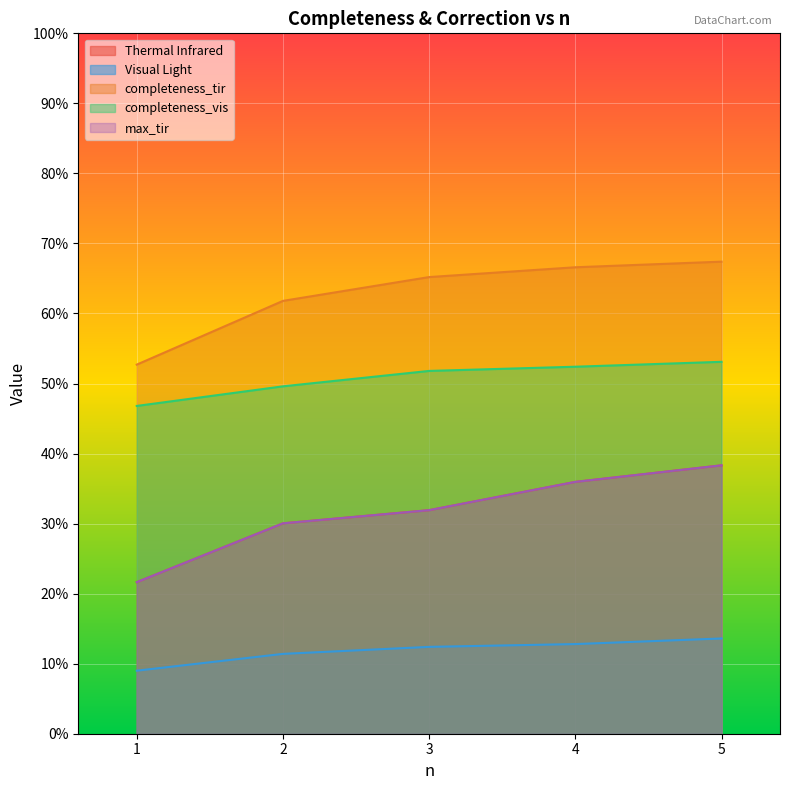

Does the chart display data point markers on the line(s)?

No